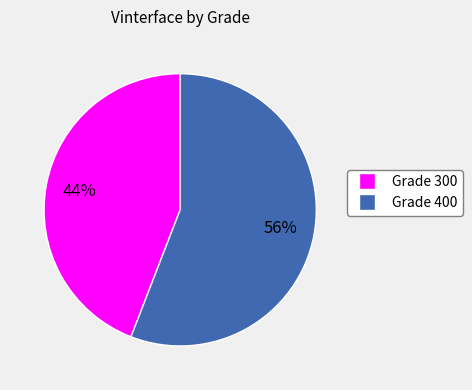

Is there any slice that represents more than half of the pie?

Yes